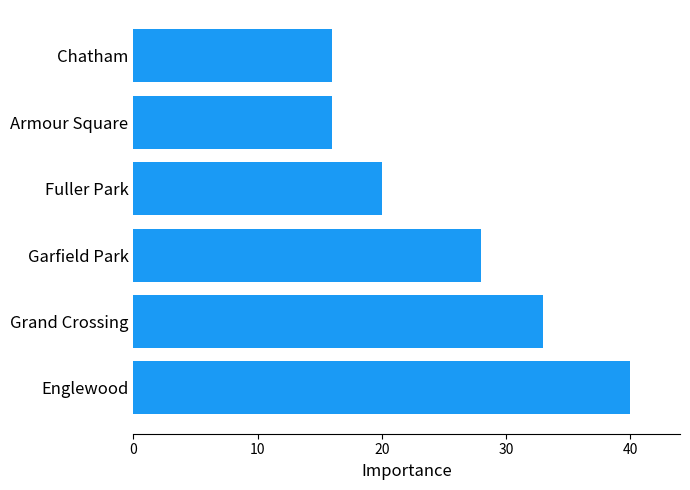

At which label is the value closest to 28?

Garfield Park